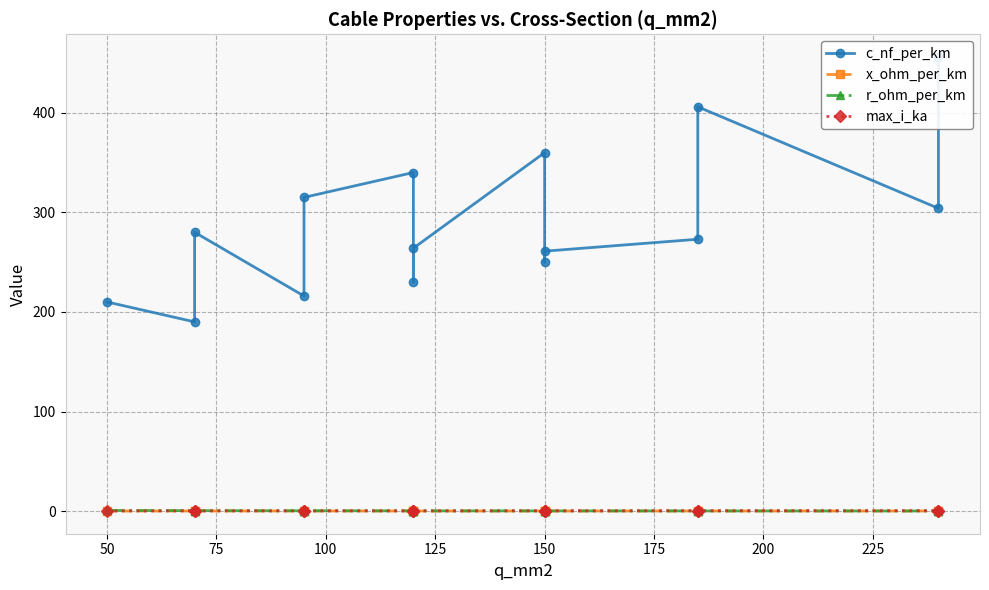

What is the value of the r_ohm_per_km point at the 13th from the left?

0.2